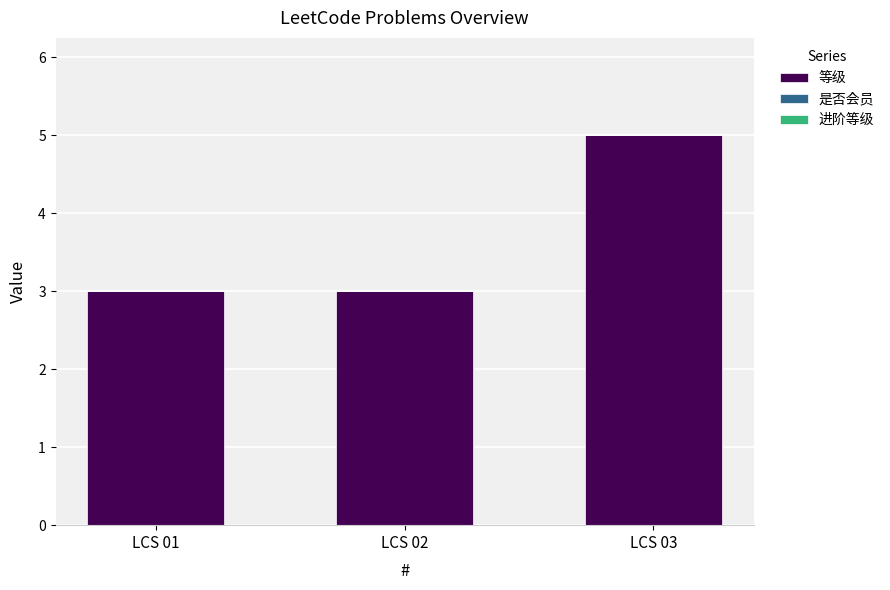

Reading right to left, list all the values displayed in this chart.

5	3	3